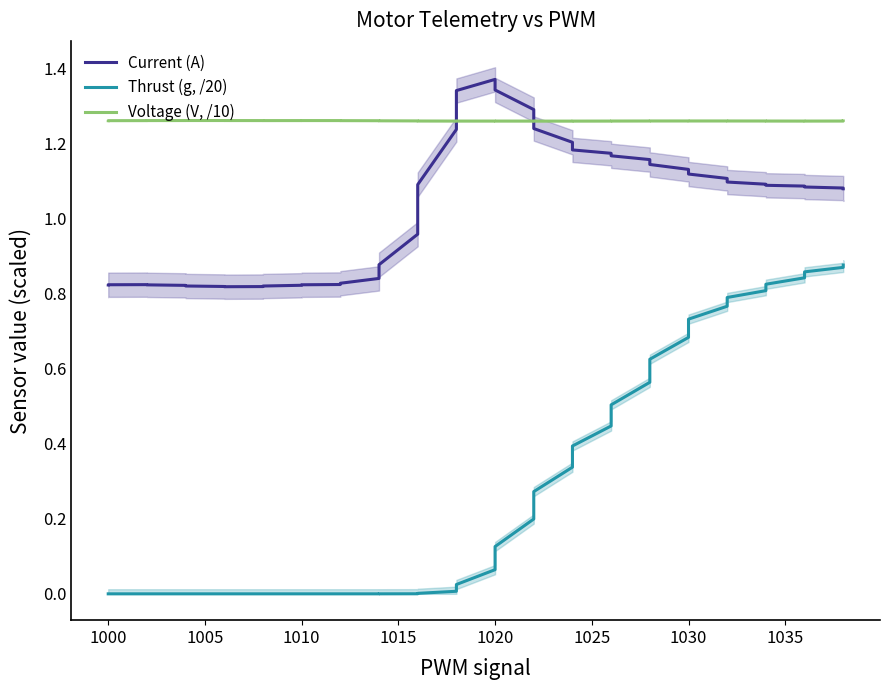

True or false: Thrust (g, /20) and Current (A) intersect in this chart.

False